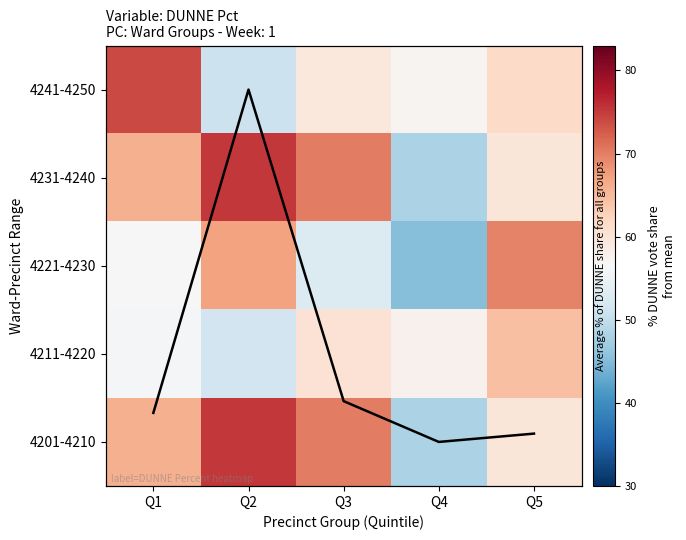

The value of 4231-4240 at Q4 is 26.3. True or false?

False